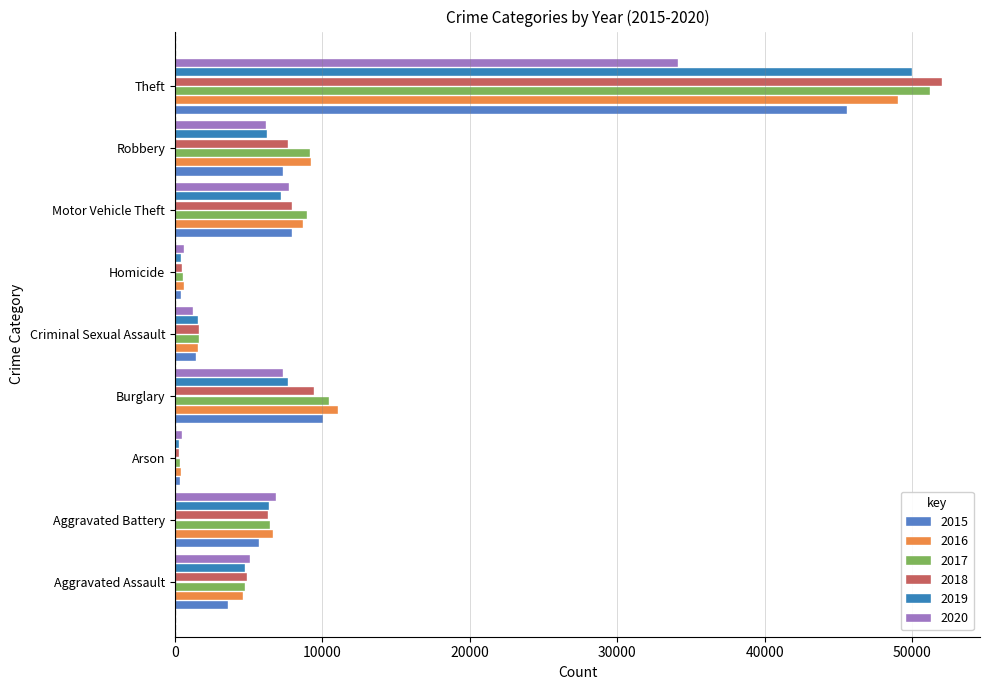

The 2020 series shows 12999 at Burglary. True or false?

False